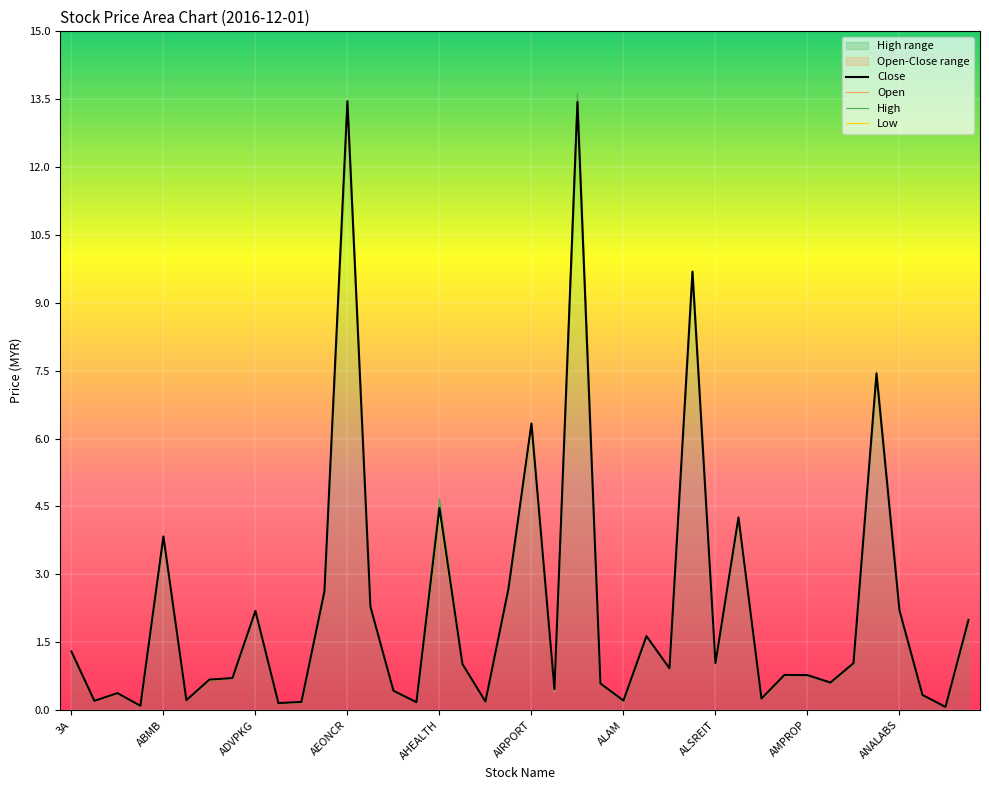

Is the value of open_line at 22 greater than the value of high_line at 10?

Yes